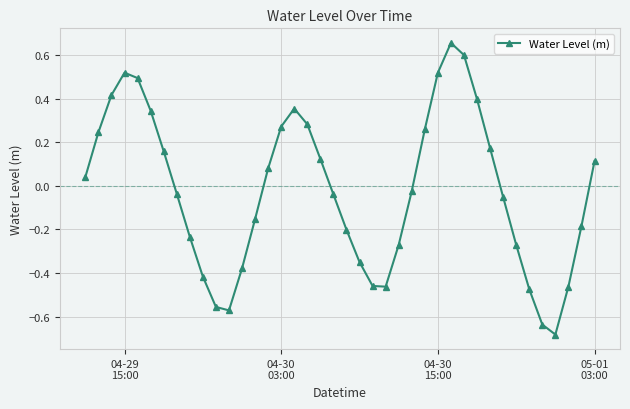

How many interior local valleys (lower than both neighbors) does the data have?

3